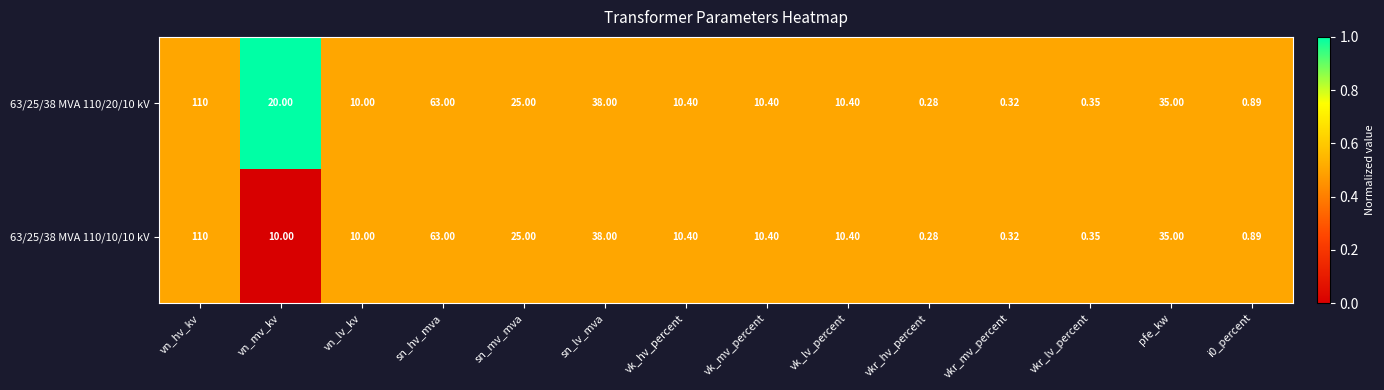

Where does the 63/25/38 MVA 110/10/10 kV series first go above 10?

vn_hv_kv